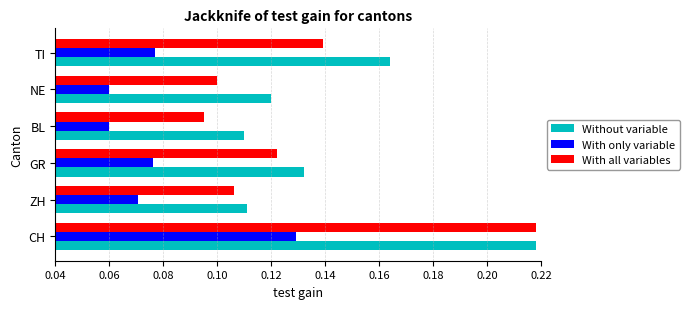

What are all the series names shown in the legend?

Without variable, With only variable, With all variables